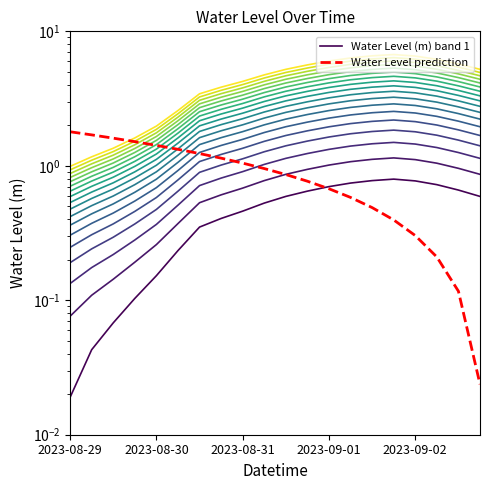

What is the sum of the Water Level prediction values at 7 and 15?

1.5